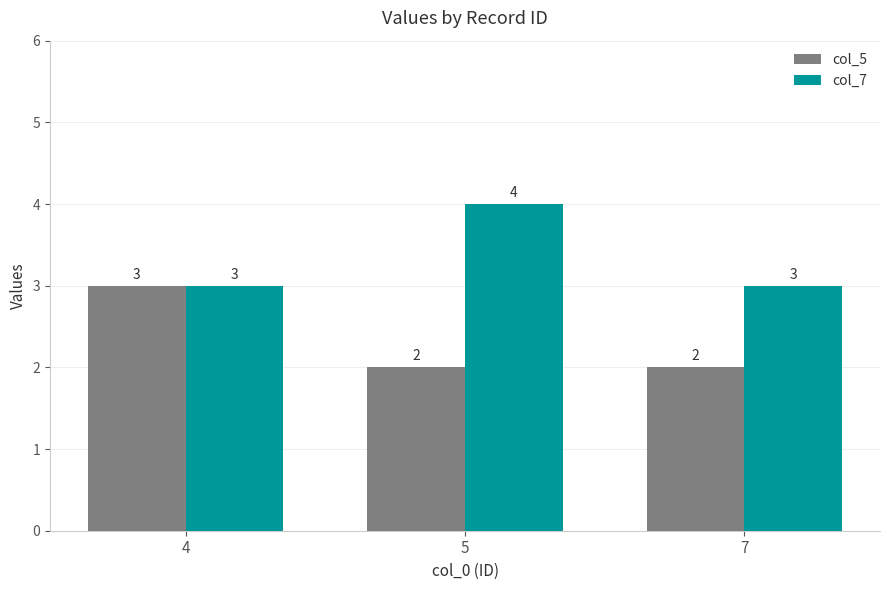

At how many categories does at least one series exceed 2?

3